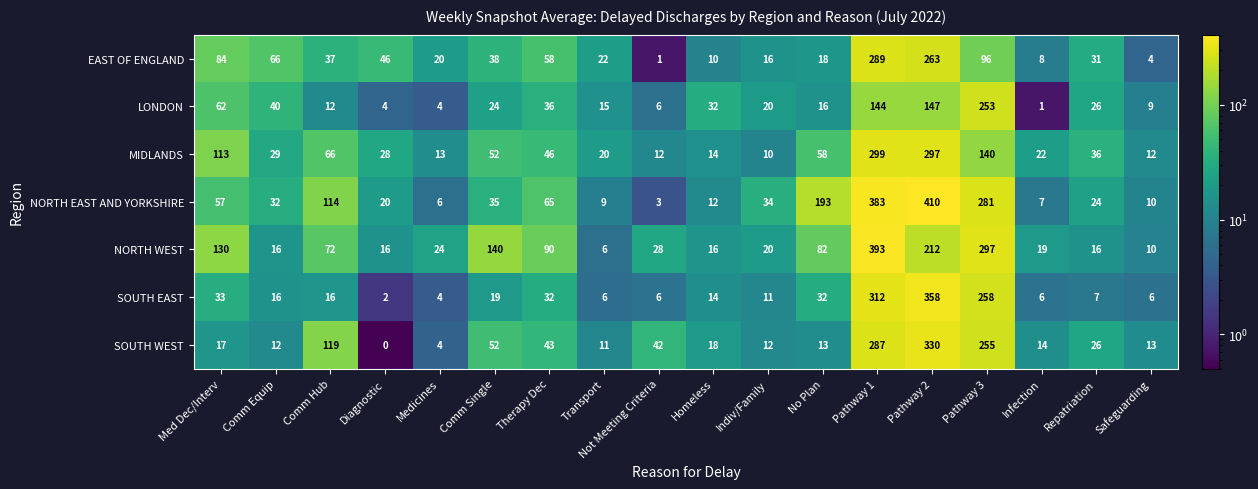

What is the total value across all series at Pathway 2?

2017